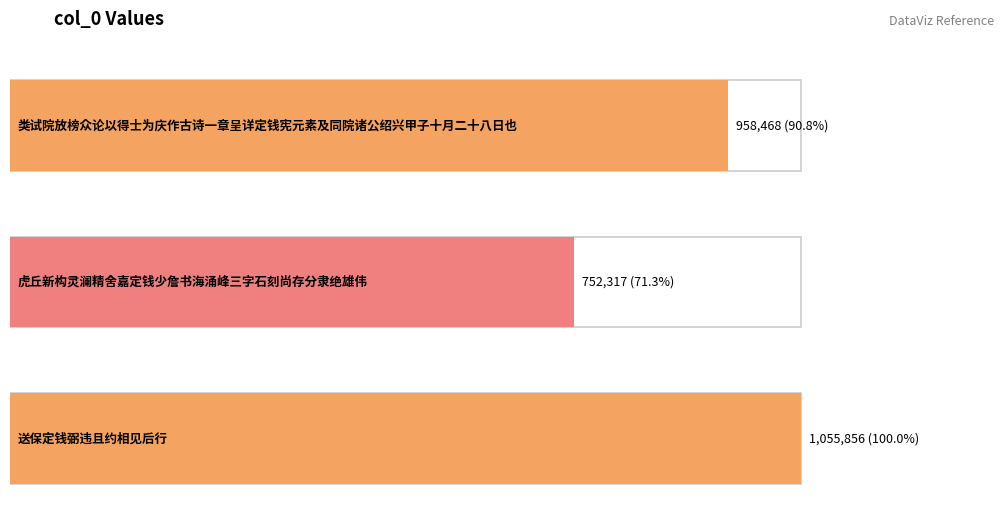

What is the minimum value shown in the chart?

752317